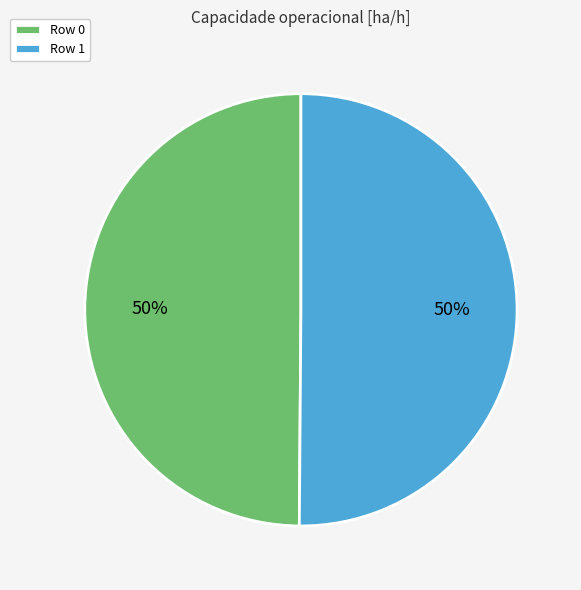

To the nearest percent, what is the average slice percentage?

50%